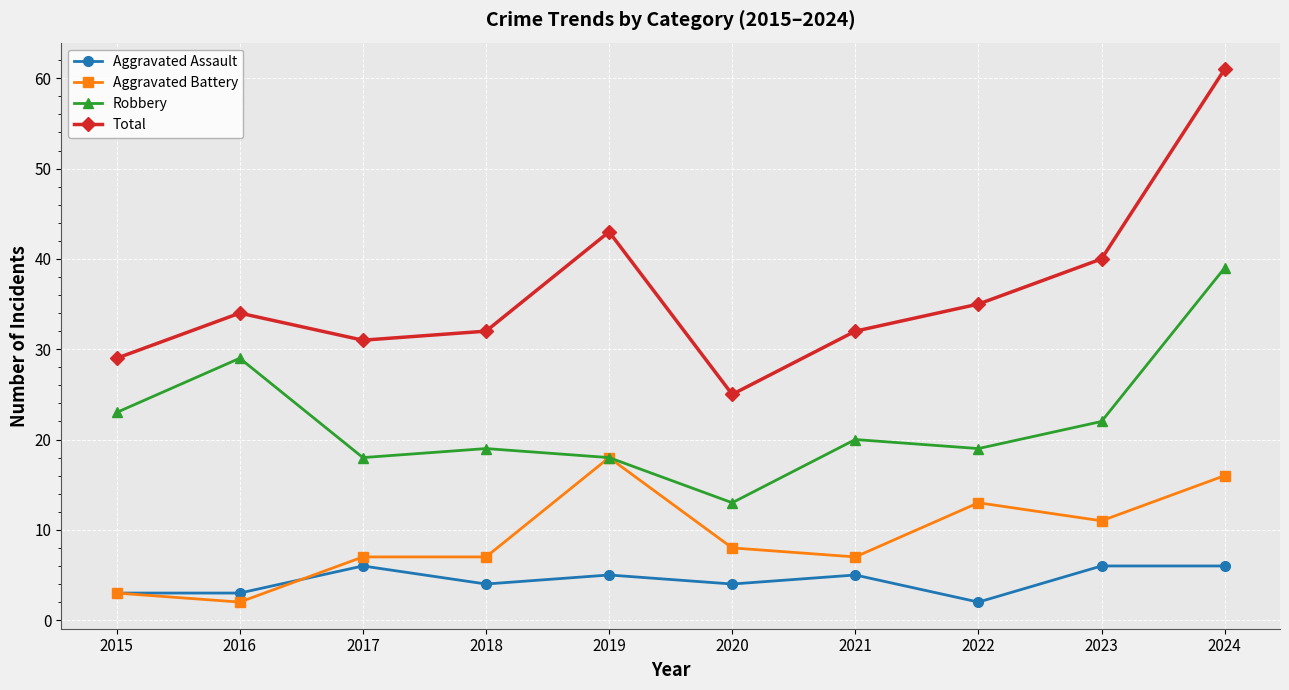

In Total, how many points are lower than both neighbors (excluding endpoints)?

2